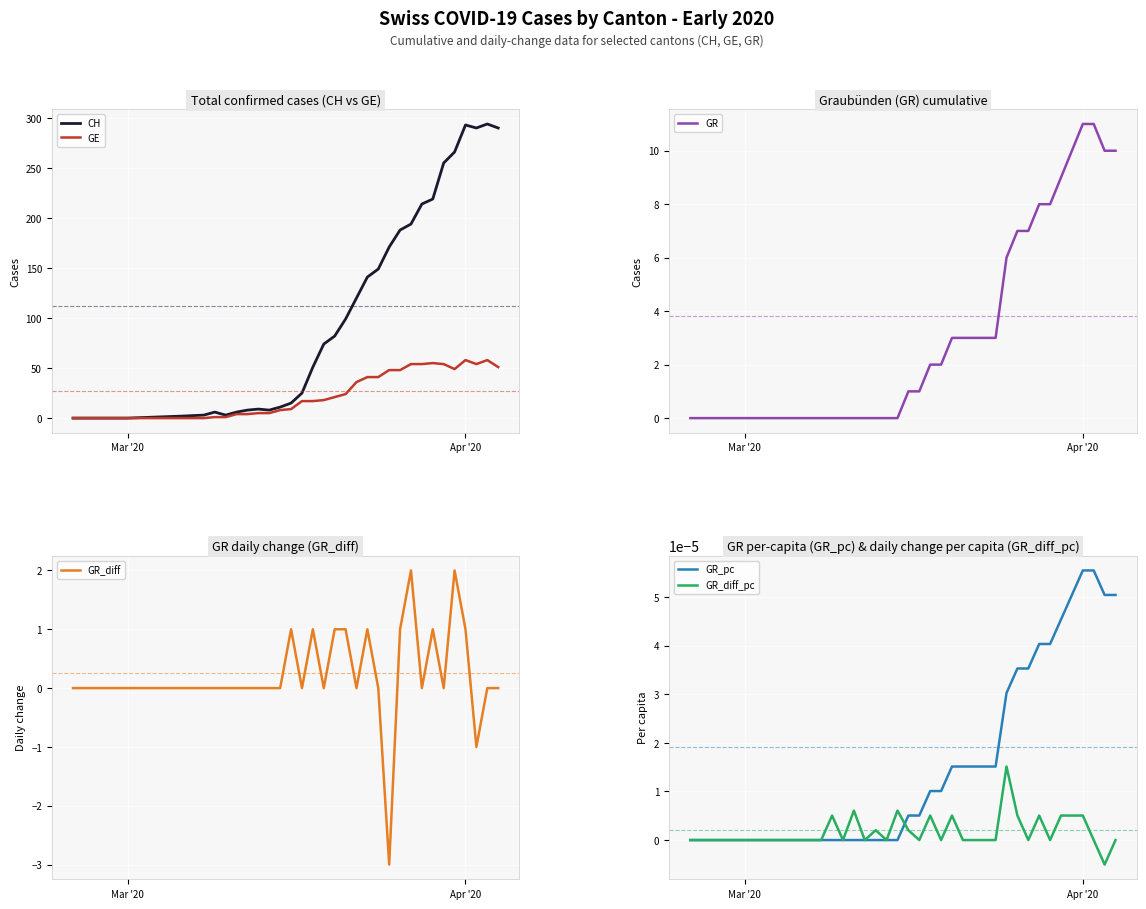

True or false: CH has a value of 33.2 at 13.

False